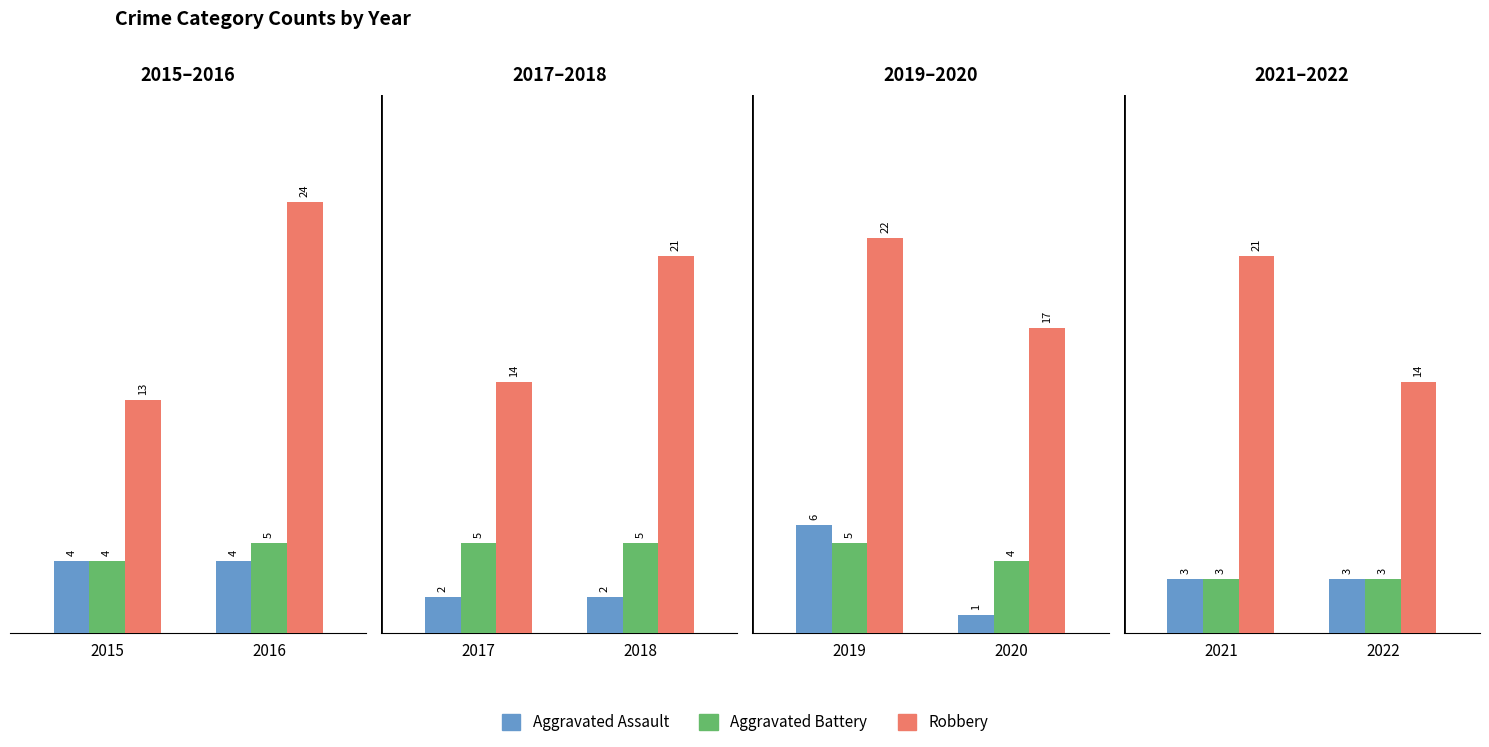

What is the average value of the Aggravated Assault series?

3